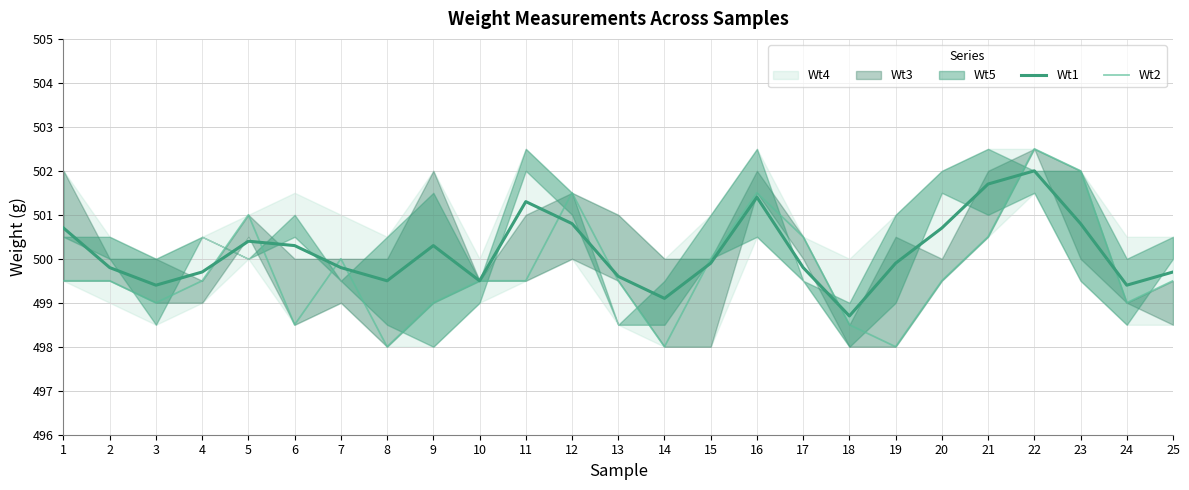

What is the maximum value for Wt1?

502.0